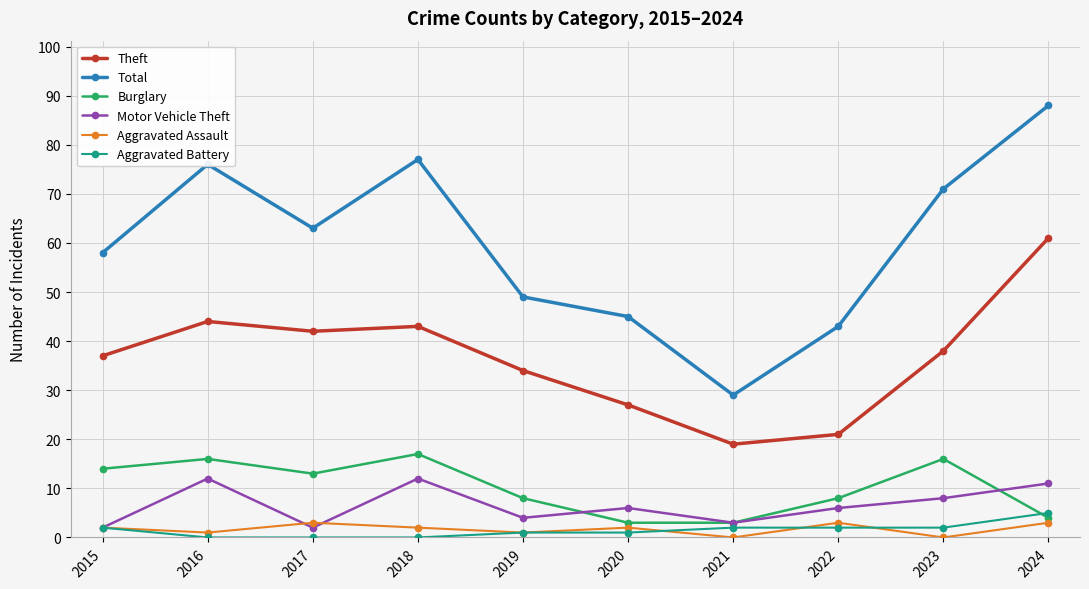

What is the difference between the Theft values at 2023 and 2021?

19